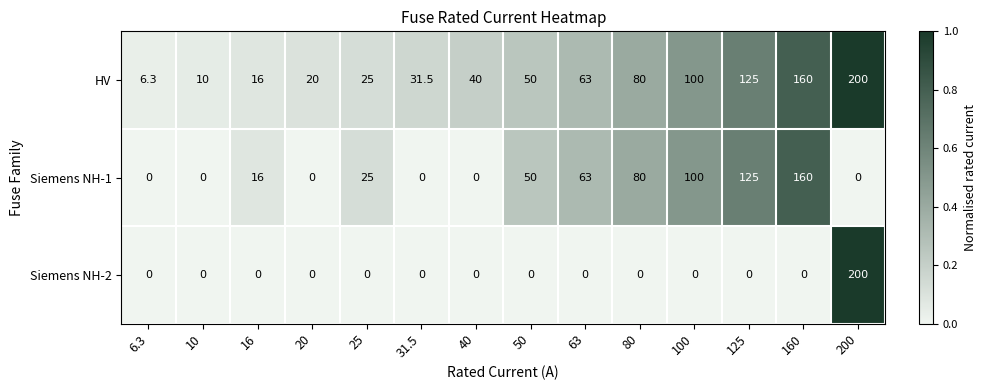

List the series in order of their overall mean, highest first.

HV, Siemens NH-1, Siemens NH-2